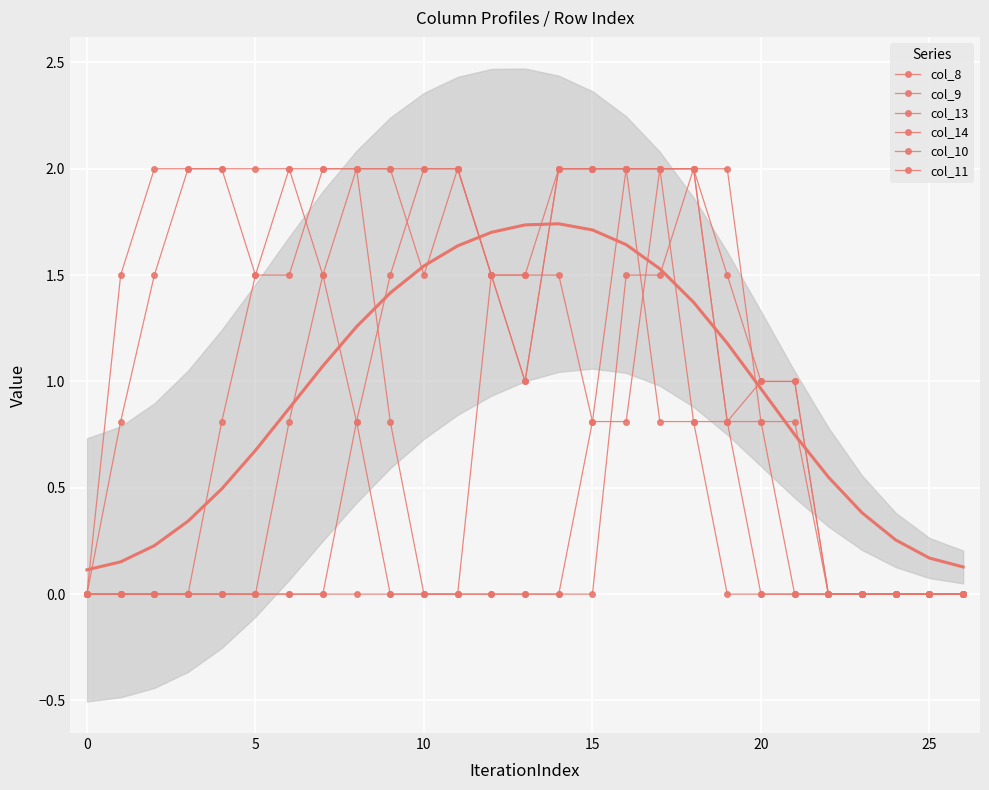

Between which two adjacent categories do col_13 and col_10 first intersect?

19 and 20